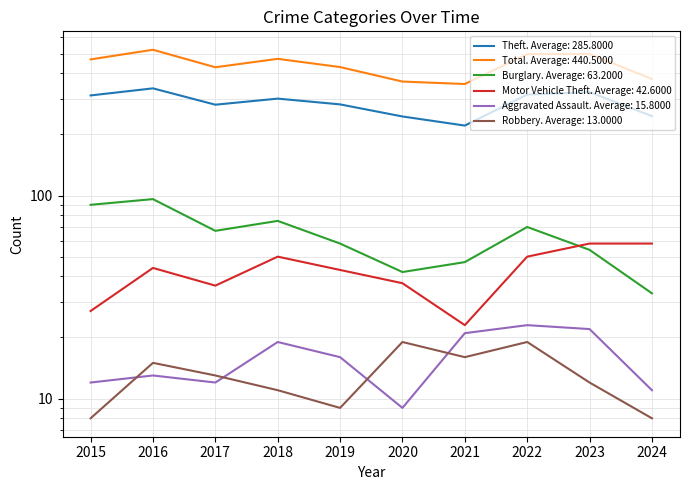

Is the value of Theft at 2022 greater than the value of Motor Vehicle Theft at 2024?

Yes